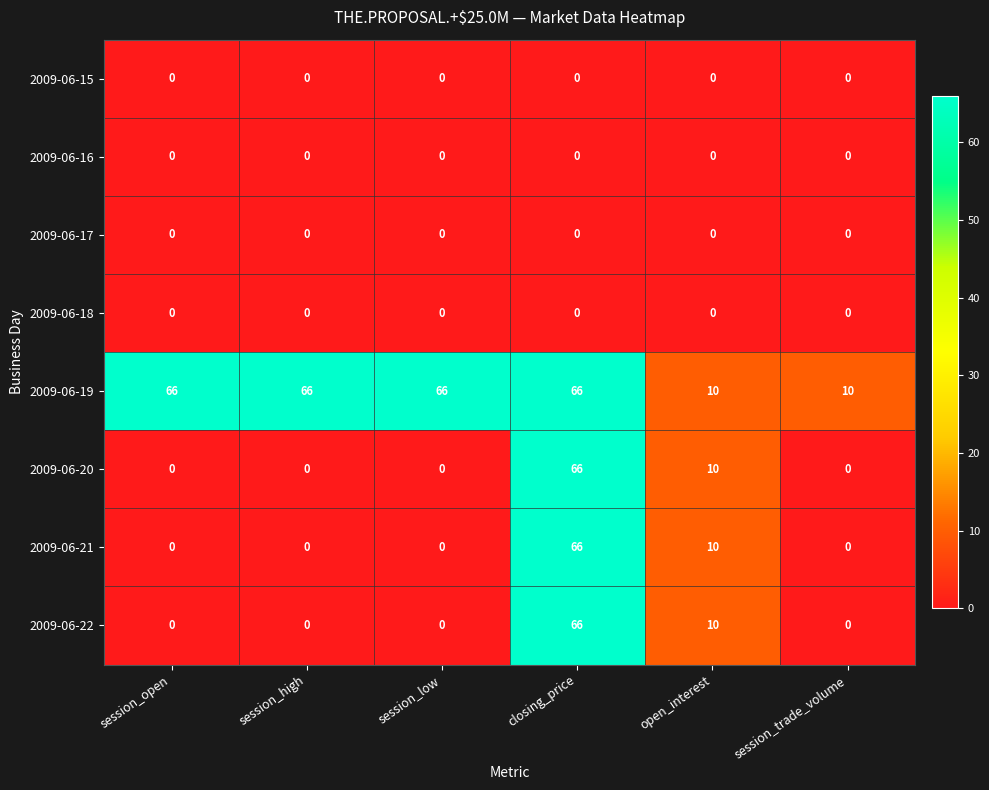

What is the difference between the 2009-06-21 values at session_high and open_interest?

10